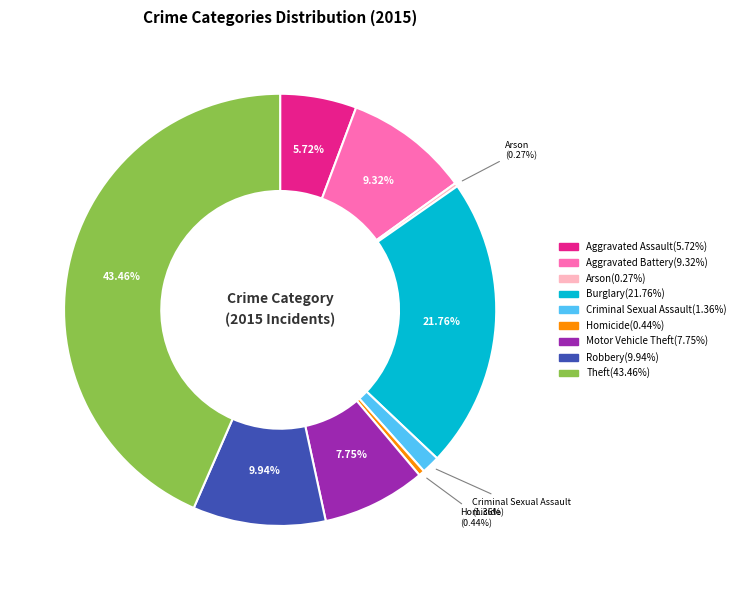

Does Aggravated Assault represent more than half of the total?

No